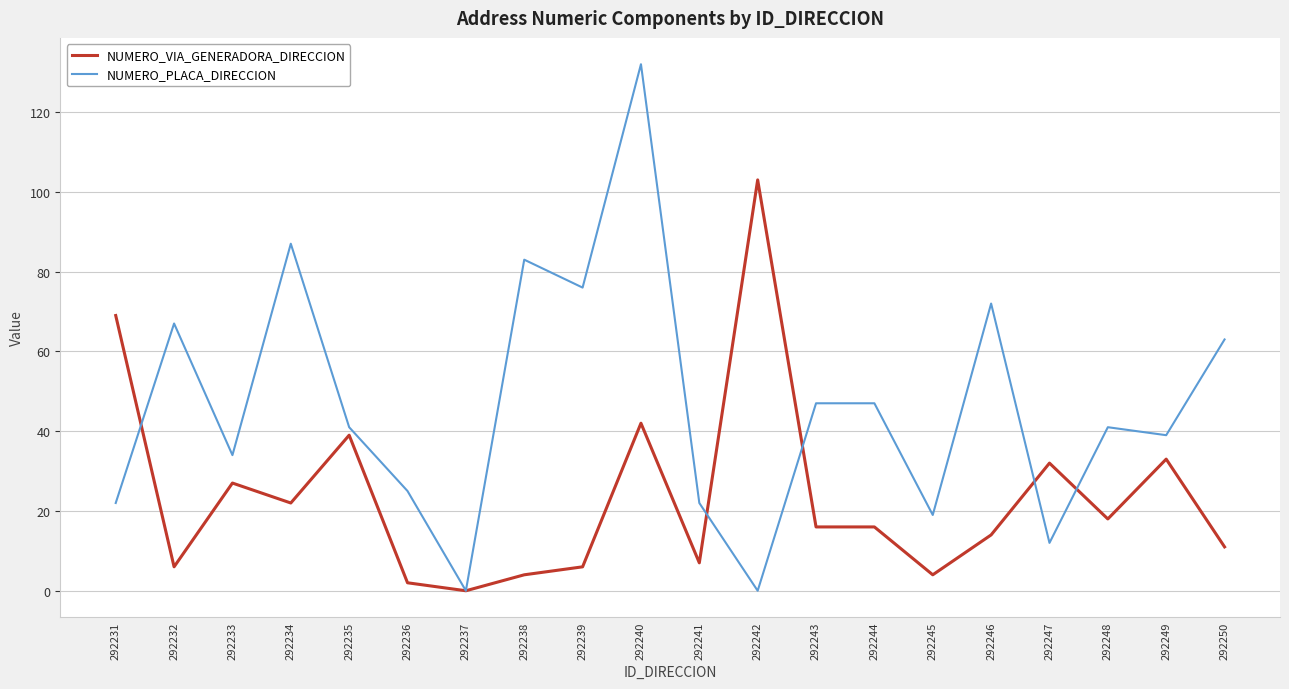

Which series has the largest range (max minus min)?

NUMERO_PLACA_DIRECCION